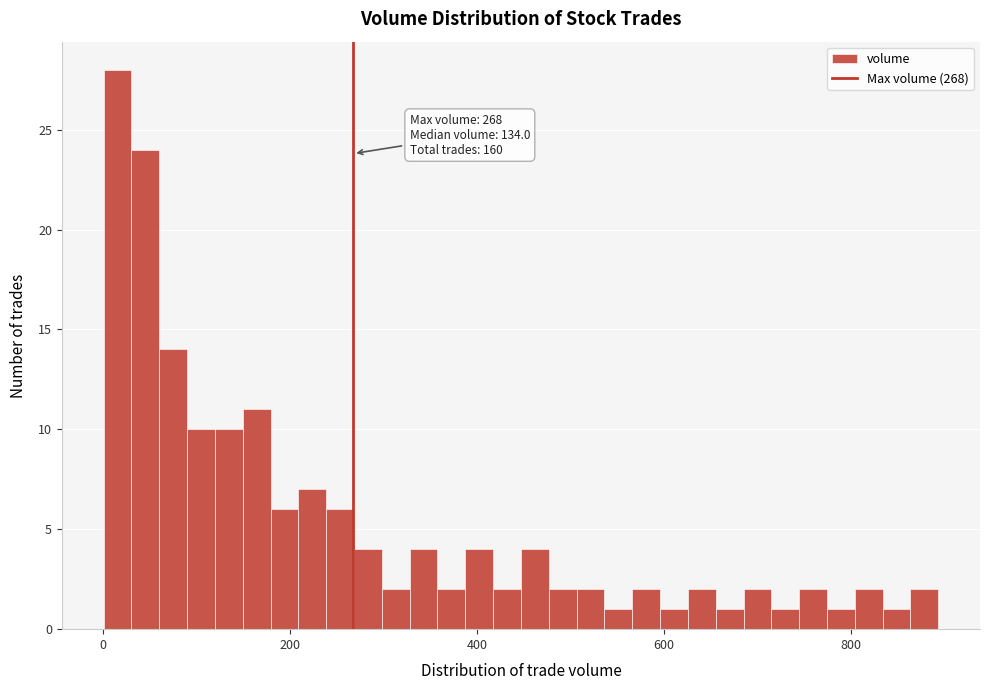

Around what value on the x-axis is the tallest bar? Give the approximate position of its centre, as read against the axis.

20